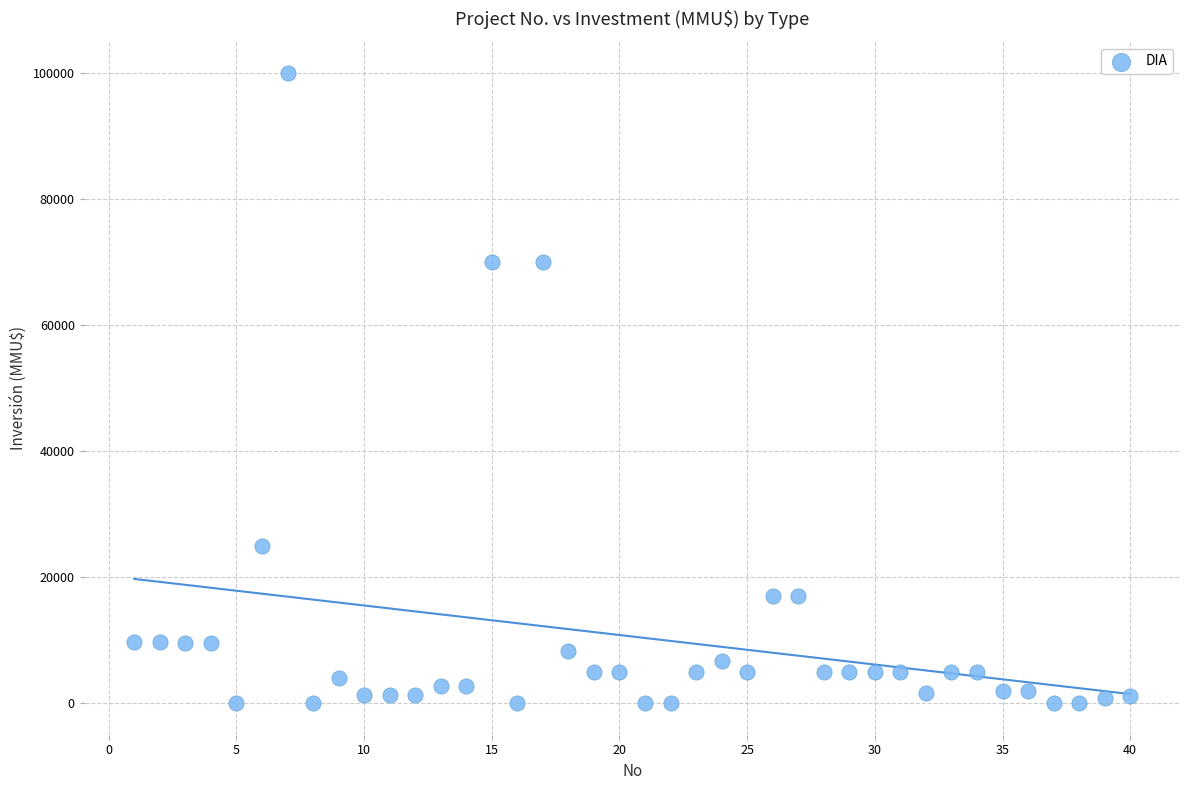

What is the range of Y values (max minus min)?

100000